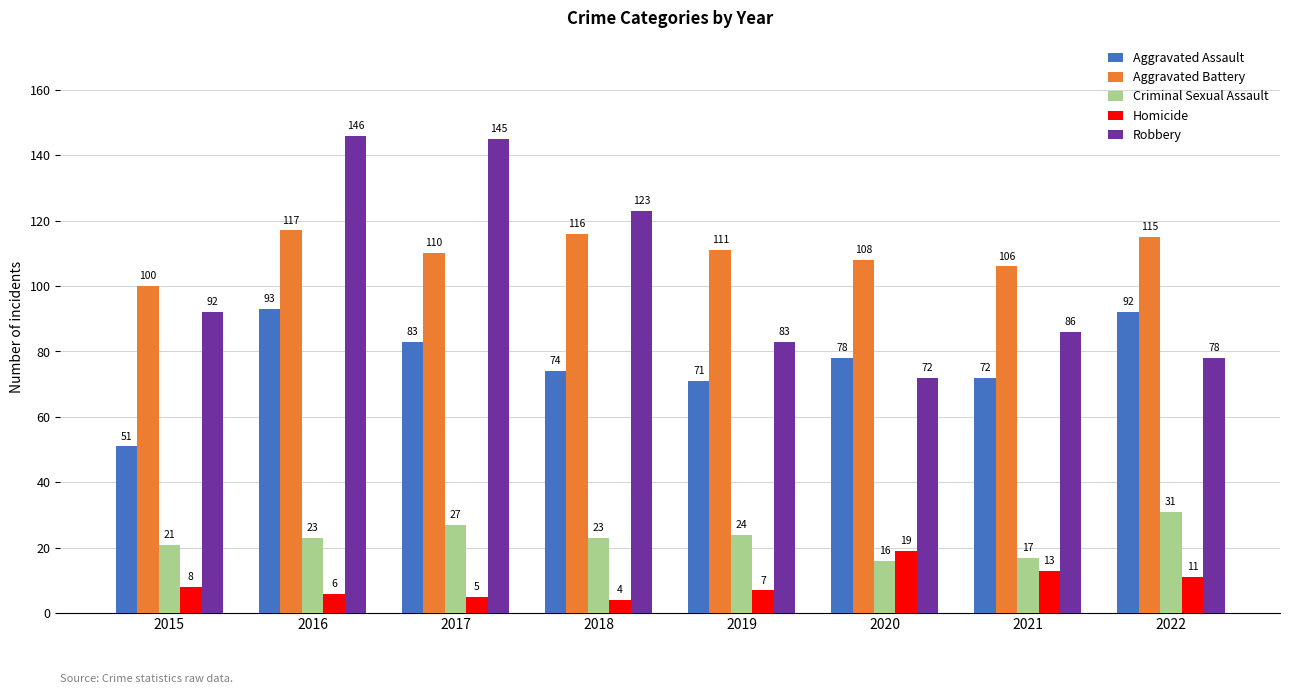

What is the value of the Aggravated Battery bar at the 7th from the left?

106